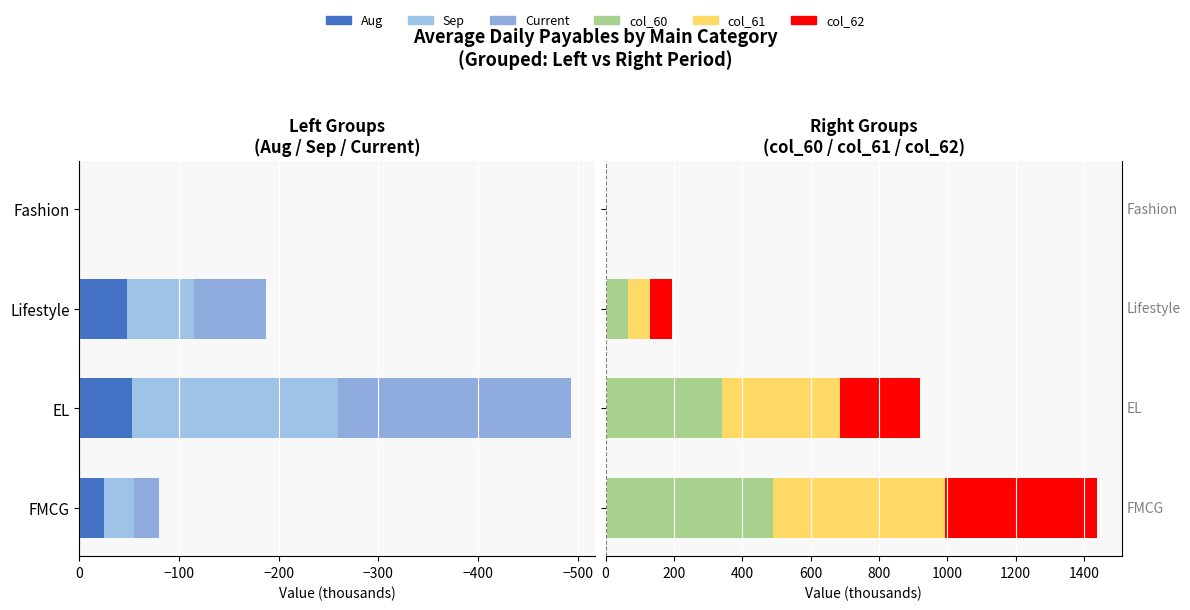

What are all the series names shown in the legend?

Aug (Left), Sep (Left), Current (Left), col_60 (Right), col_61 (Right), col_62 (Right)